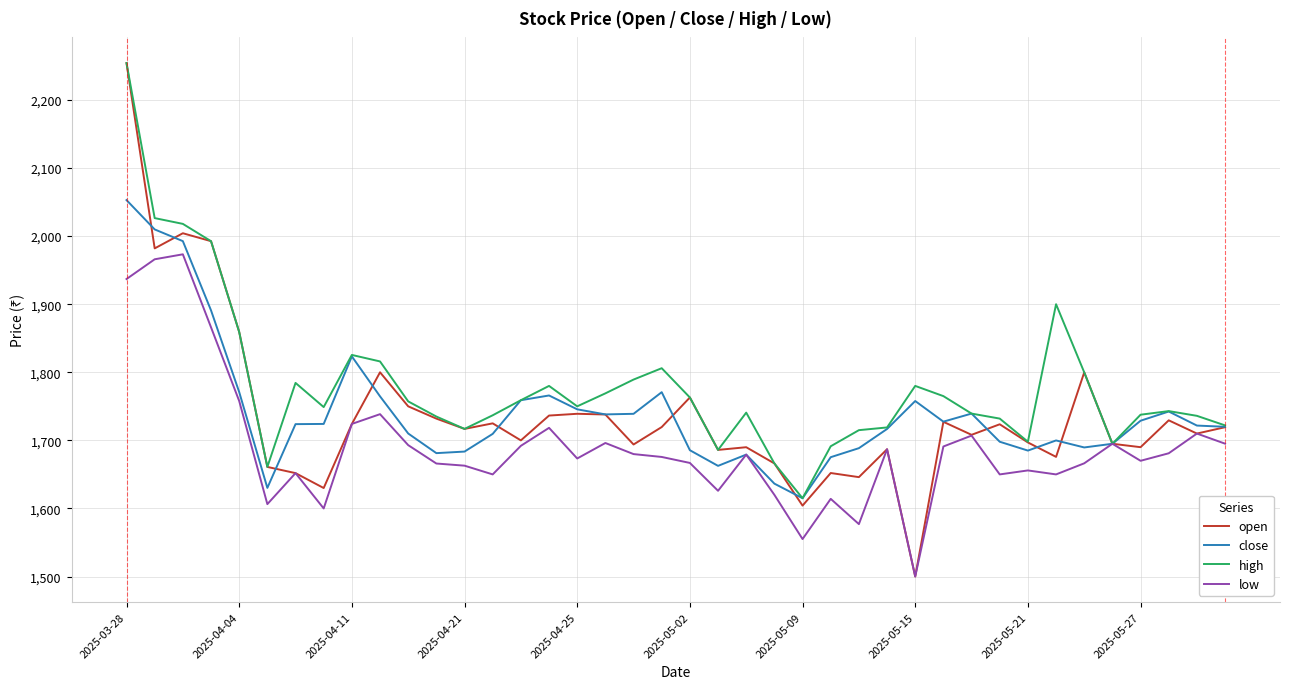

Which series has the largest range (max minus min)?

open